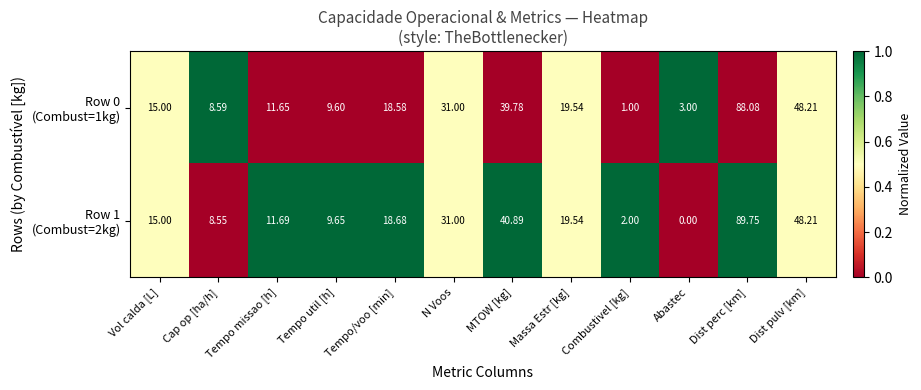

At which category does the chart reach its peak across all series?

Dist perc [km]